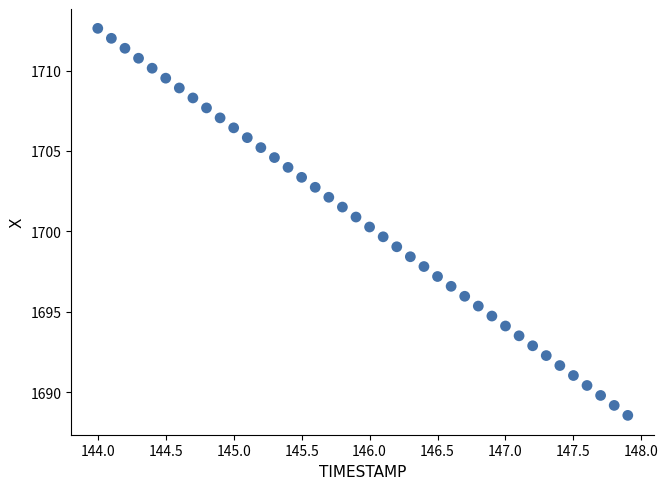

What is the range of Y values (max minus min)?

24.1